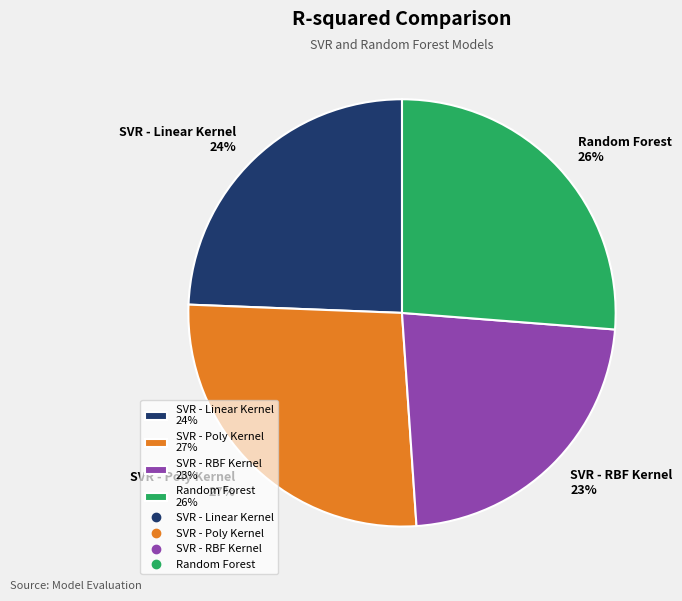

Combined, do Random Forest 26% and SVR - Poly Kernel 27% account for over 50%?

Yes